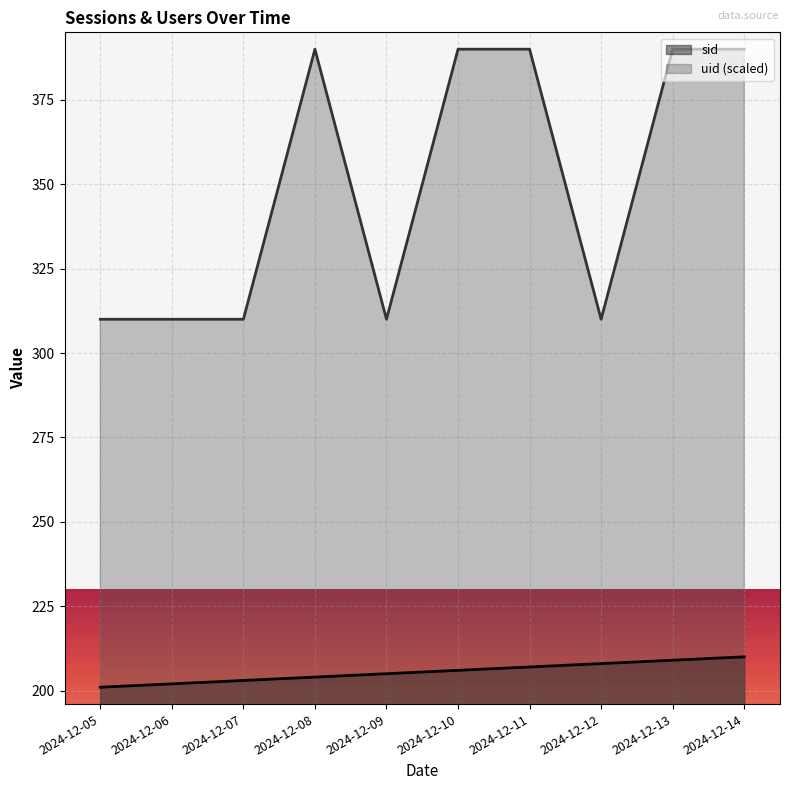

What are all the series names shown in the legend?

sid, uid (scaled)